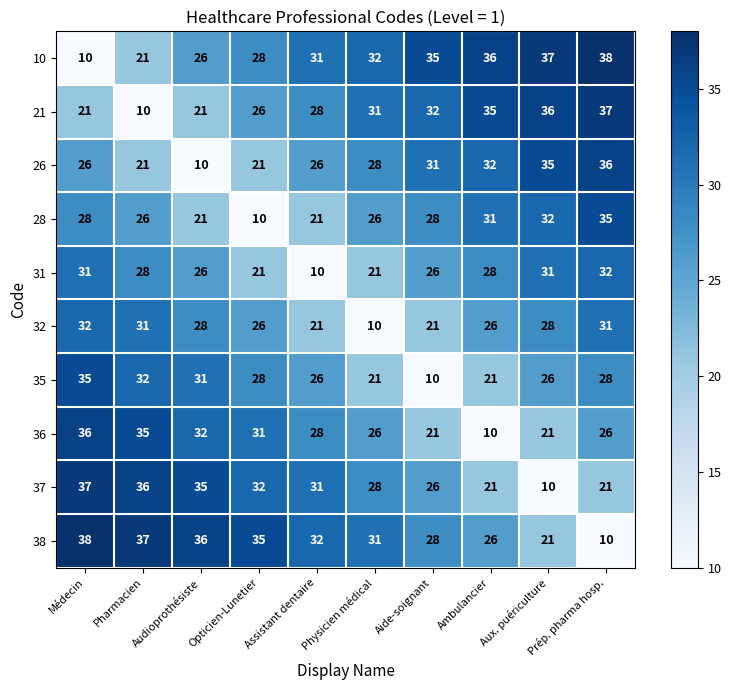

Which category has the lowest value in the 35 series?

Aide-soignant